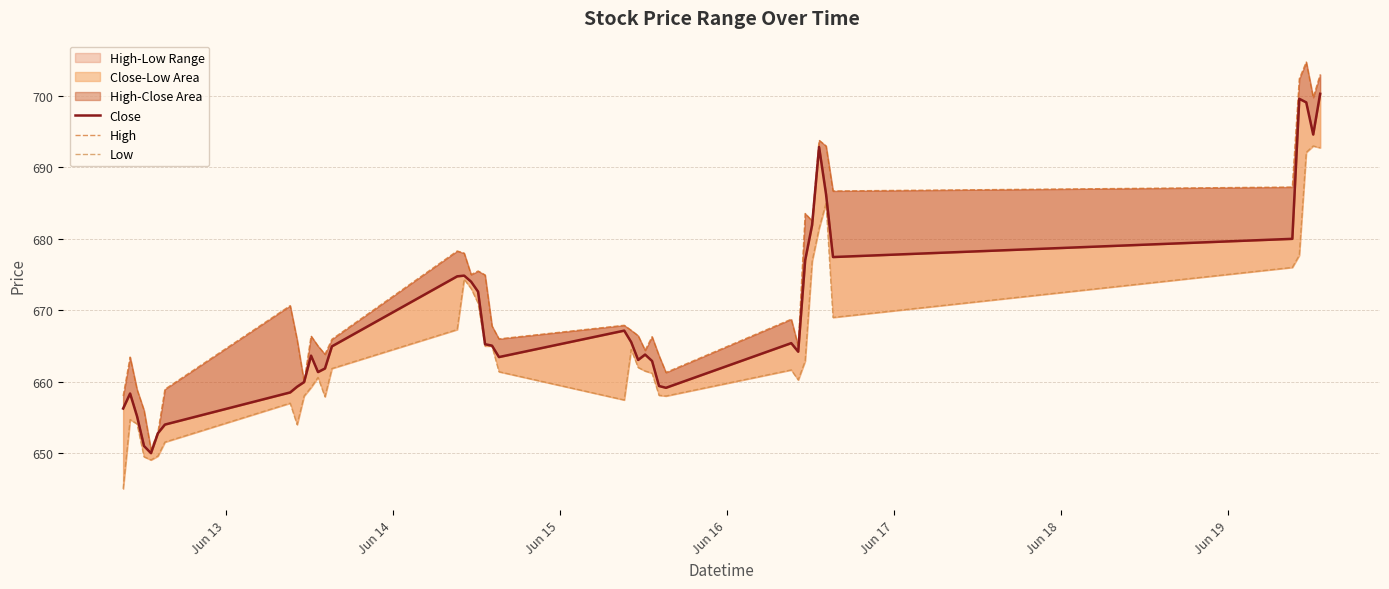

At Jun 16, list the series in order from largest to smallest.

High, Close, Low